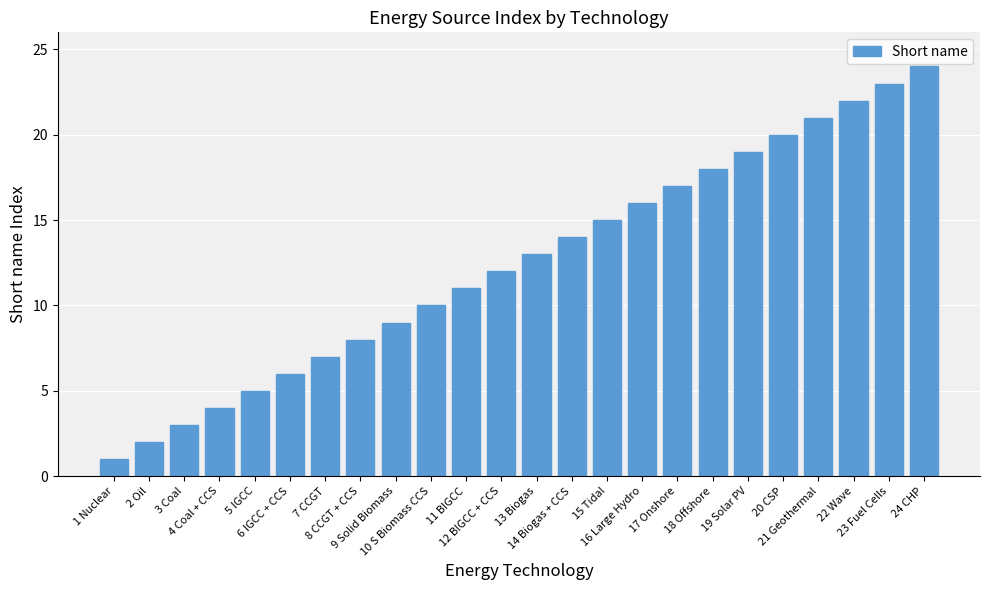

The chart shows a value of 8 at 16 Large Hydro. True or false?

False